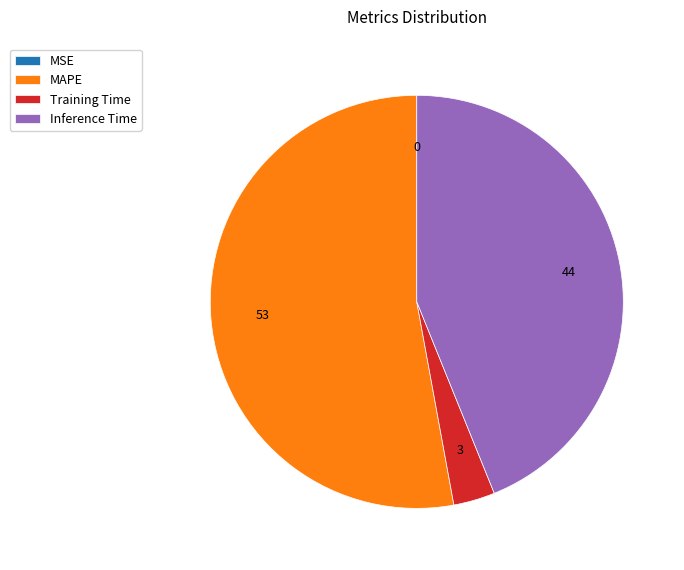

Approximately how many times larger is the value at Inference Time compared to MAPE?

0.8